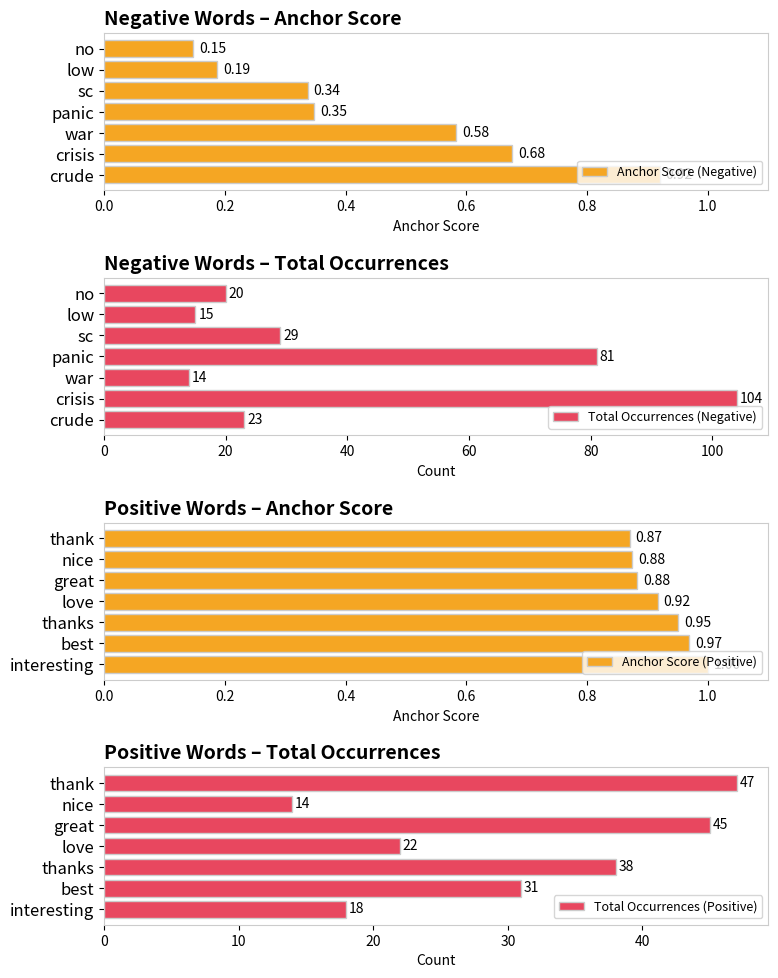

At which label is Total Occurrences (Positive) closest to 30?

best